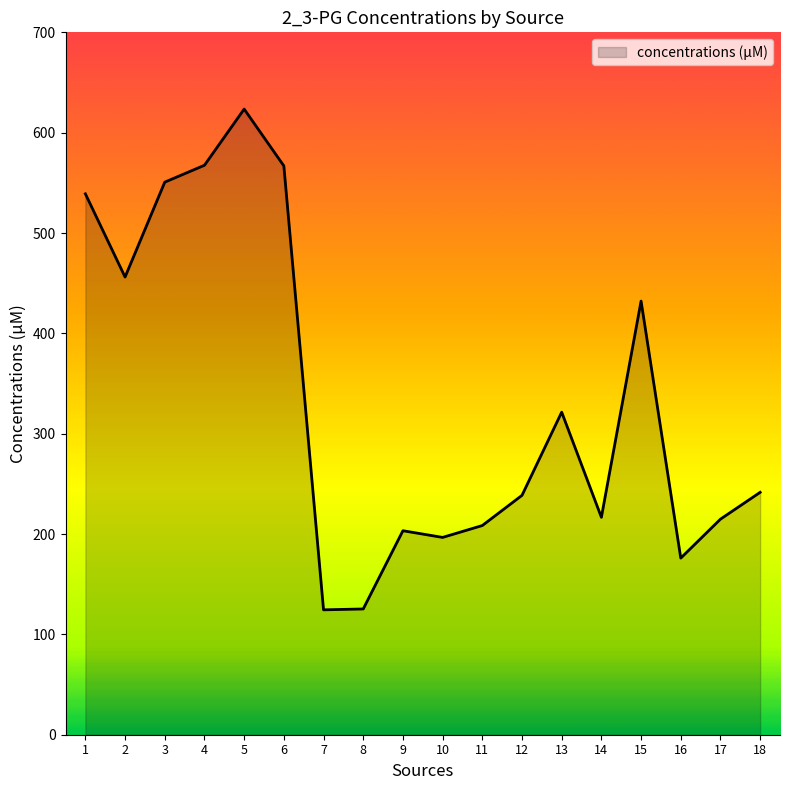

Which label corresponds to the largest value in the chart?

5